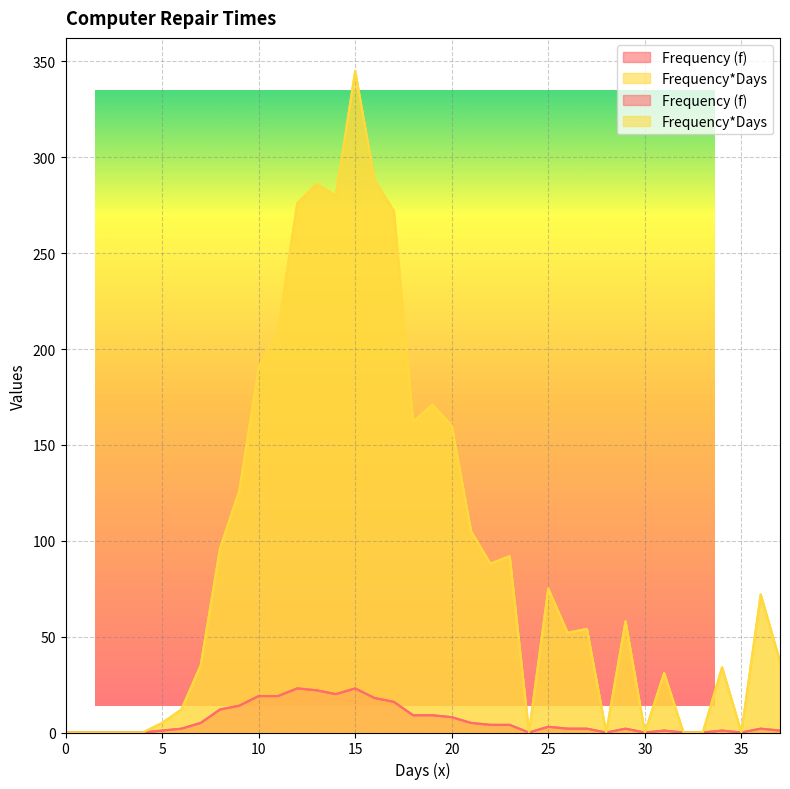

List the series in order of their overall mean, lowest first.

Frequency (f), Frequency*Days